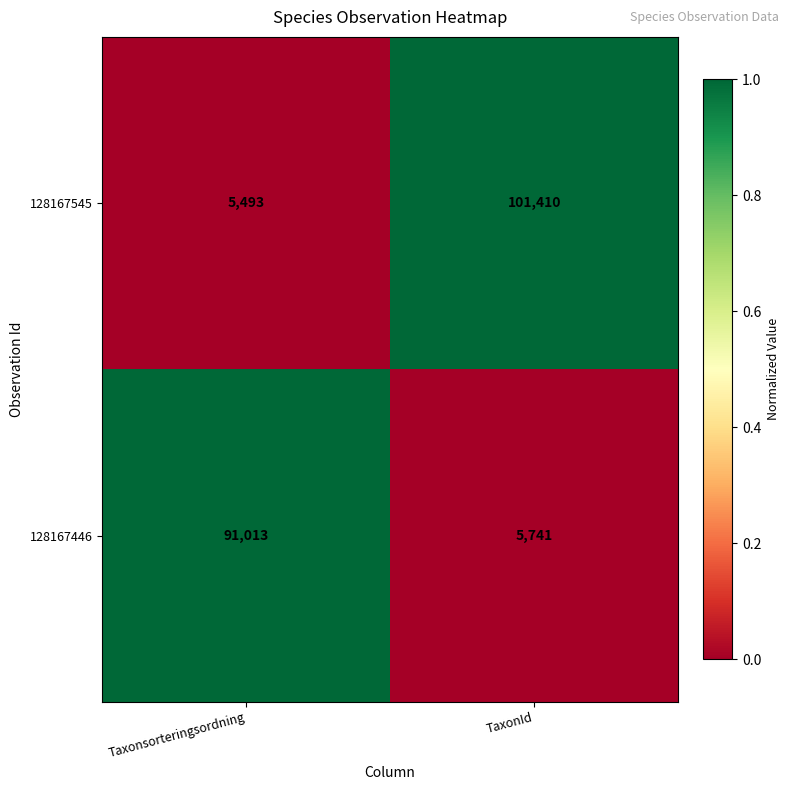

At which label does 128167446 reach its peak?

Taxonsorteringsordning